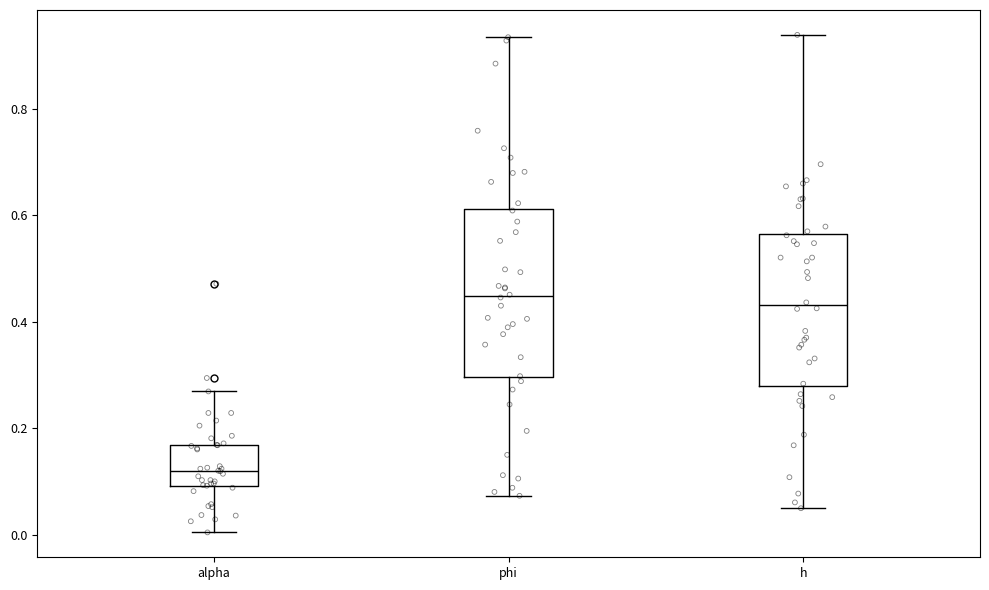

Reading left to right, transcribe this box plot: for each box, give where its median line is, the range the box spans, and where its two whiskers end, as read against the y-axis. The values are not printed on the chart, so give them approximately, as read against the axis.

alpha: median 0.12, box 0.10 to 0.16, whiskers 0.00 to 0.26
phi: median 0.44, box 0.30 to 0.62, whiskers 0.08 to 0.94
h: median 0.44, box 0.28 to 0.56, whiskers 0.04 to 0.94